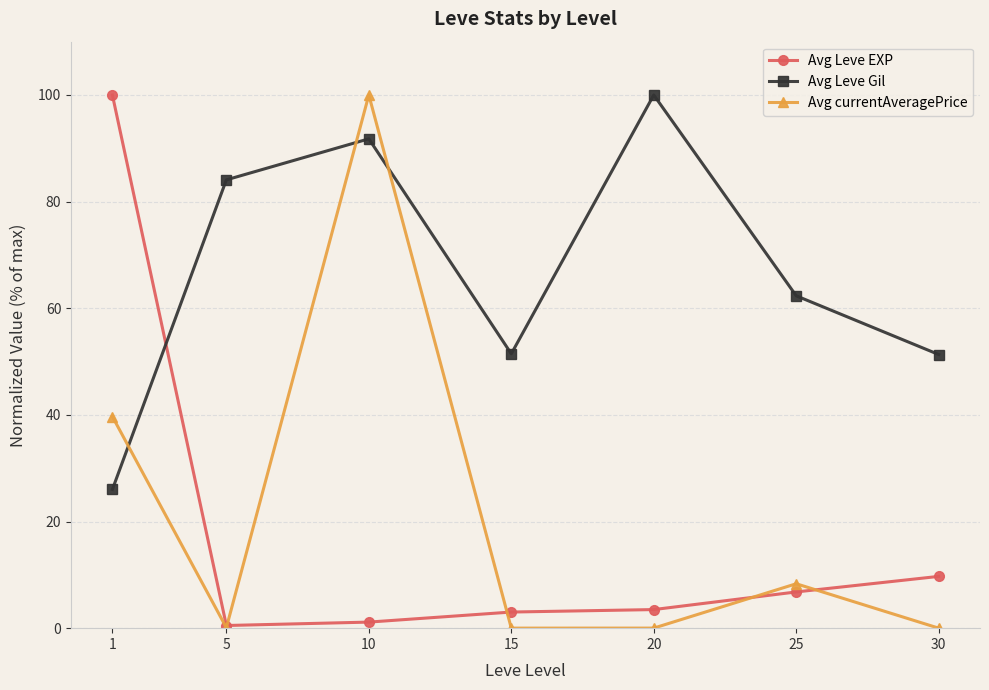

Which series has the widest spread of values?

Avg currentAveragePrice